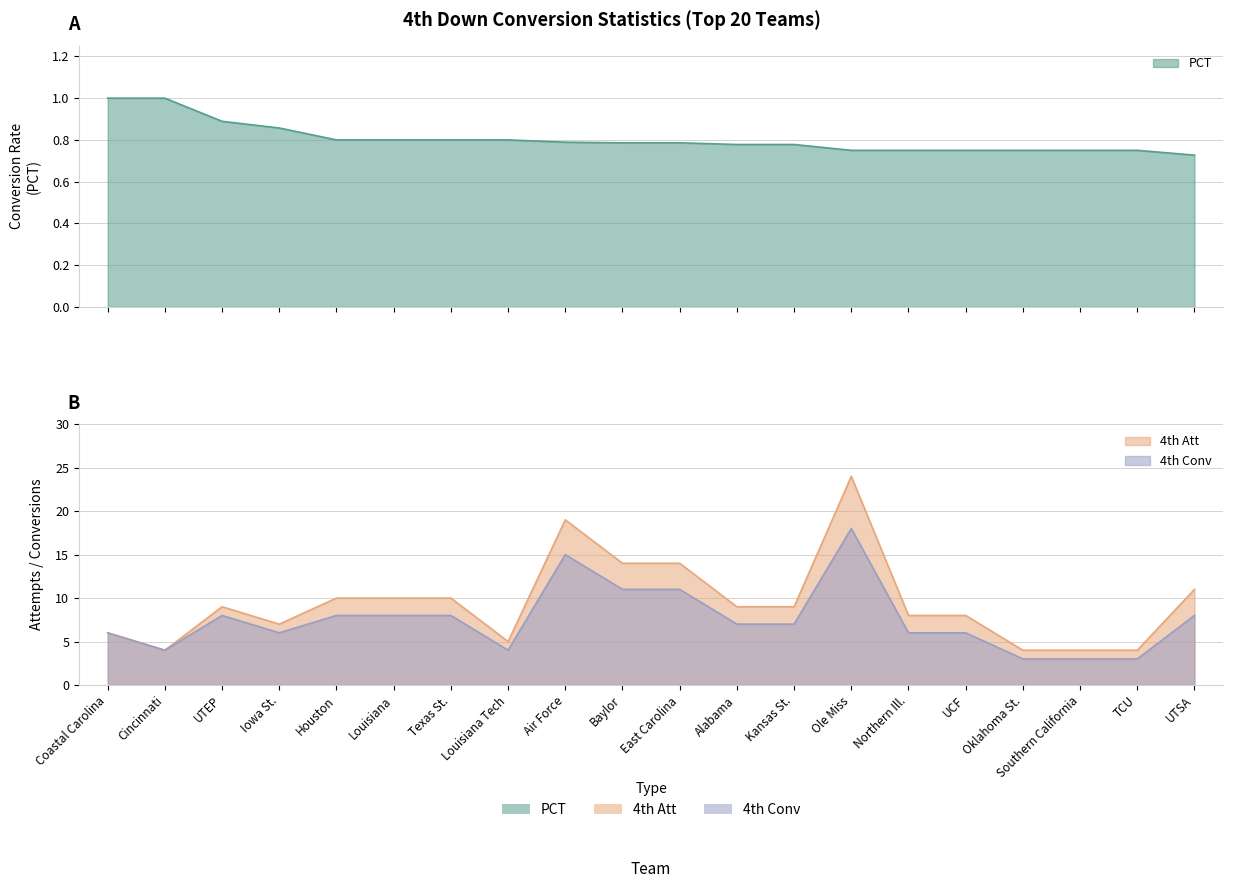

How many lines are shown in the chart?

3